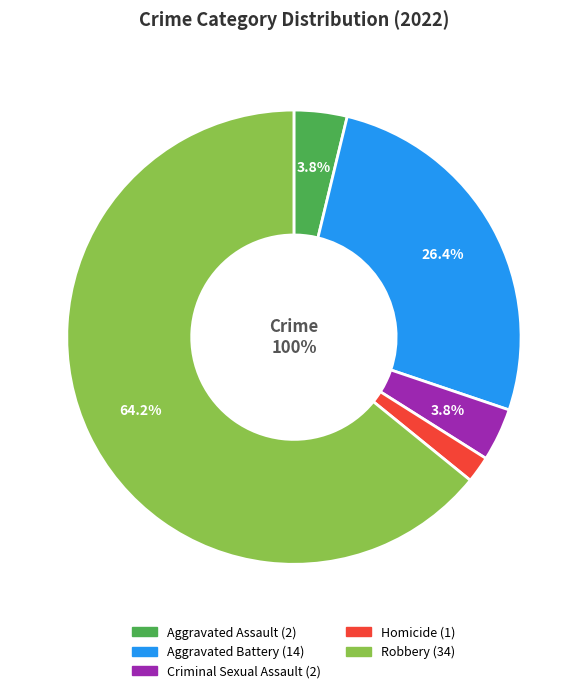

What portion of the pie excludes Criminal Sexual Assault?

96.2%